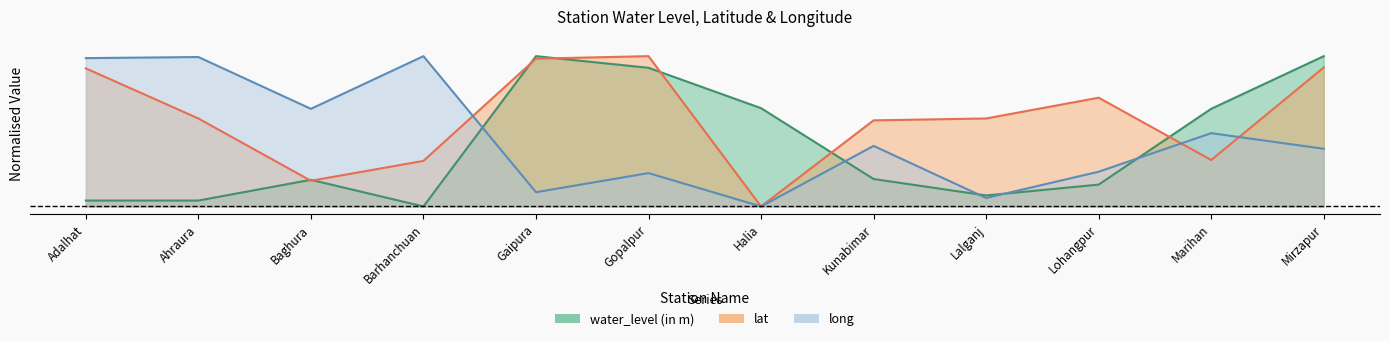

What are all the series names shown in the legend?

water_level (in m), lat, long